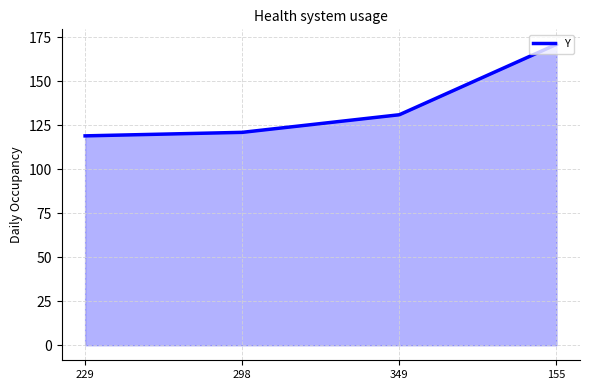

The chart shows a value of 121 at 298. True or false?

True